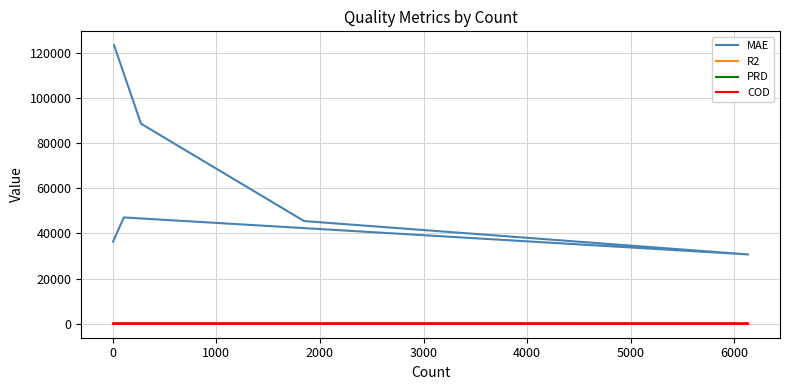

Which series has the largest total across all categories?

MAE